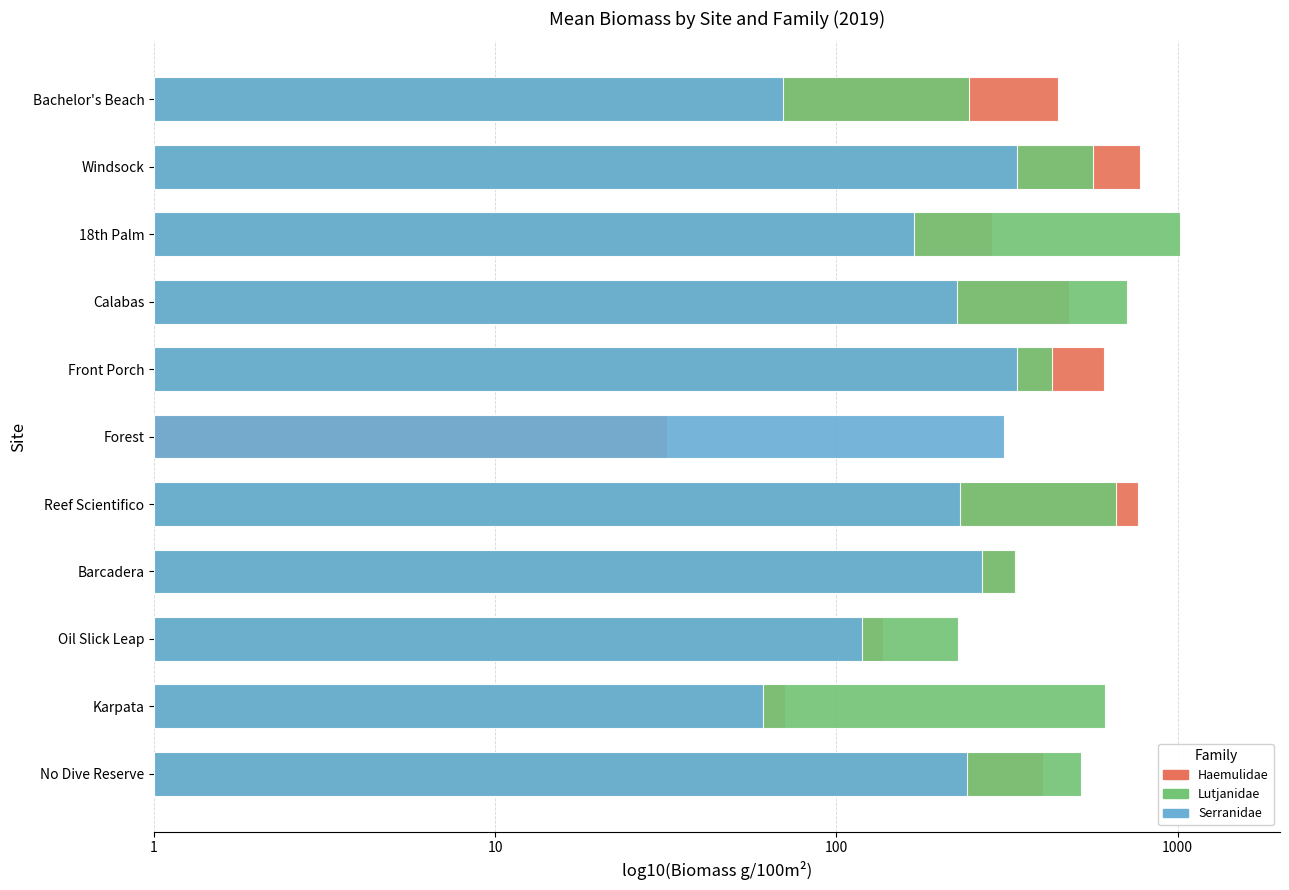

Is it true that Serranidae equals 4.3 at Forest?

False